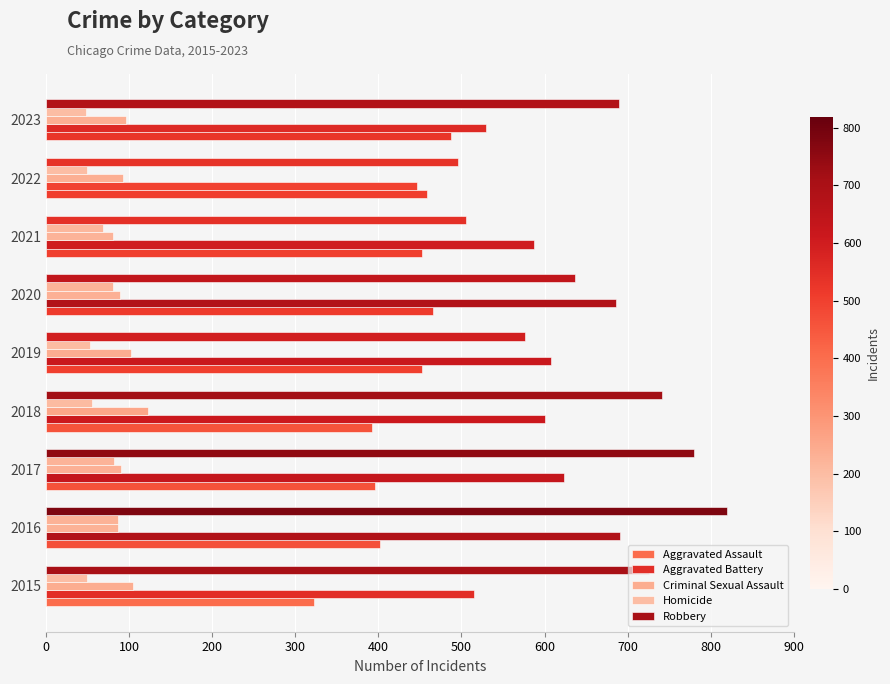

How many categories are shown in the chart?

9